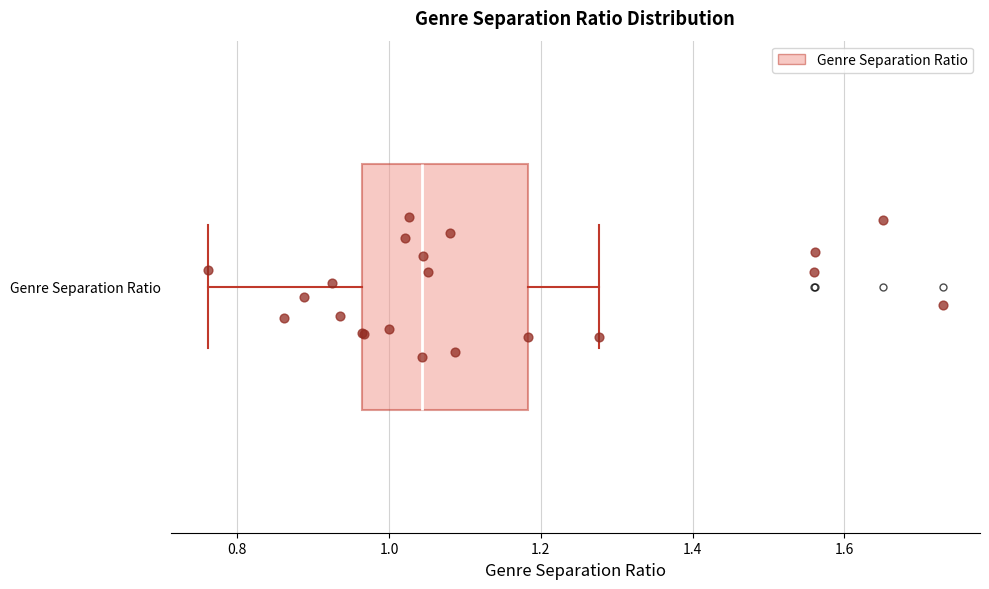

Transcribe this box plot: give where the median line is, the range the box spans, and where the two whiskers end, as read against the x-axis. The values are not printed on the chart, so give them approximately, as read against the axis.

median 1.04, box 0.96 to 1.18, whiskers 0.76 to 1.28